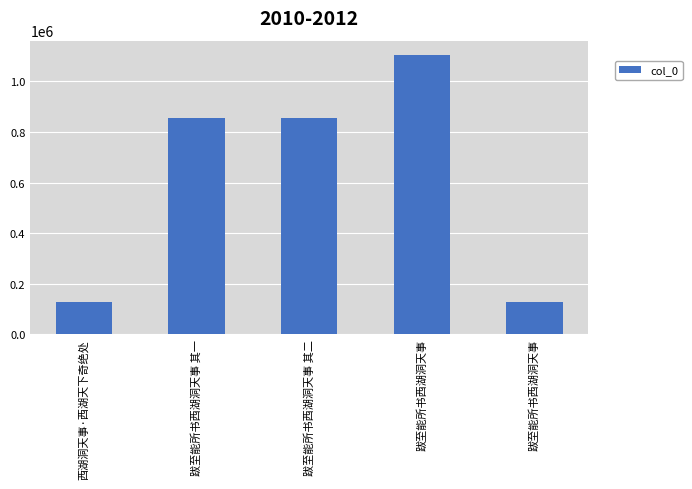

How many bars are there in total?

5